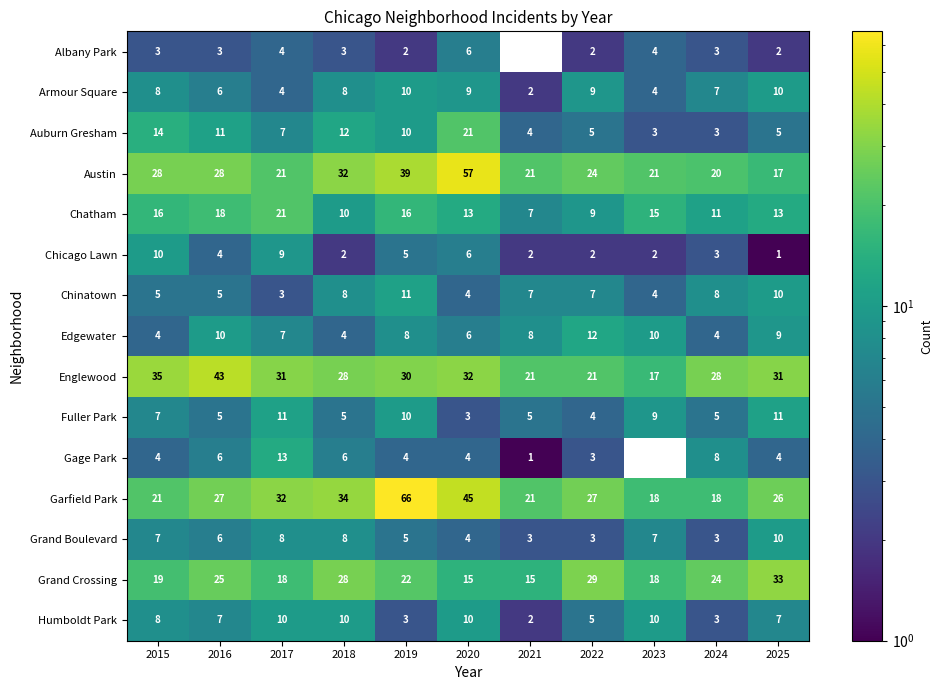

How many categories are shown in the chart?

11